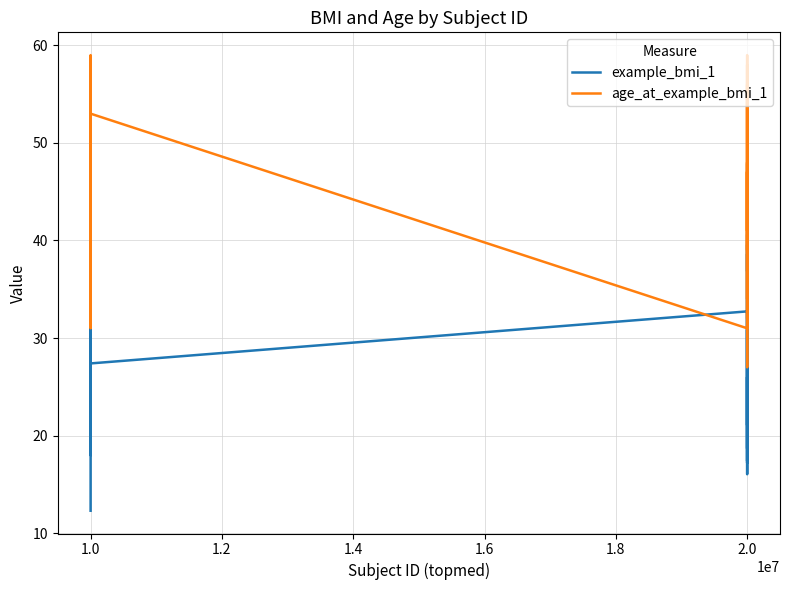

How many lines are shown in the chart?

2